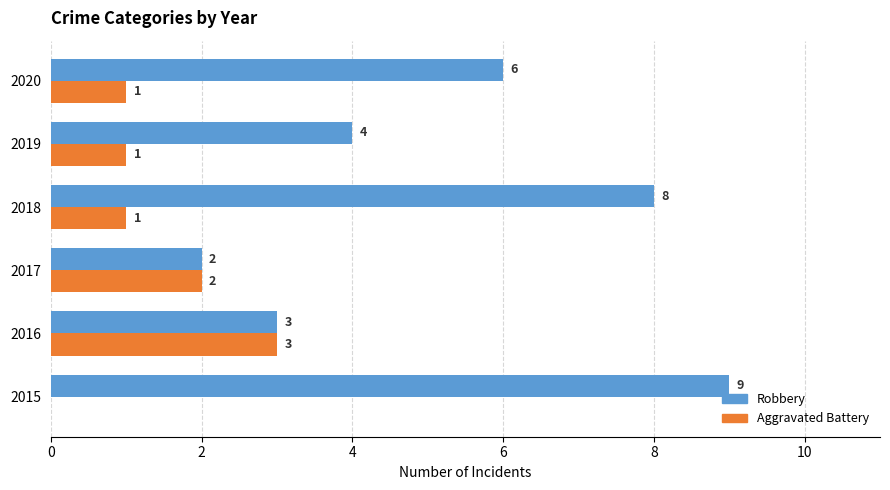

Which series changed the most between 2015 and 2016?

Robbery